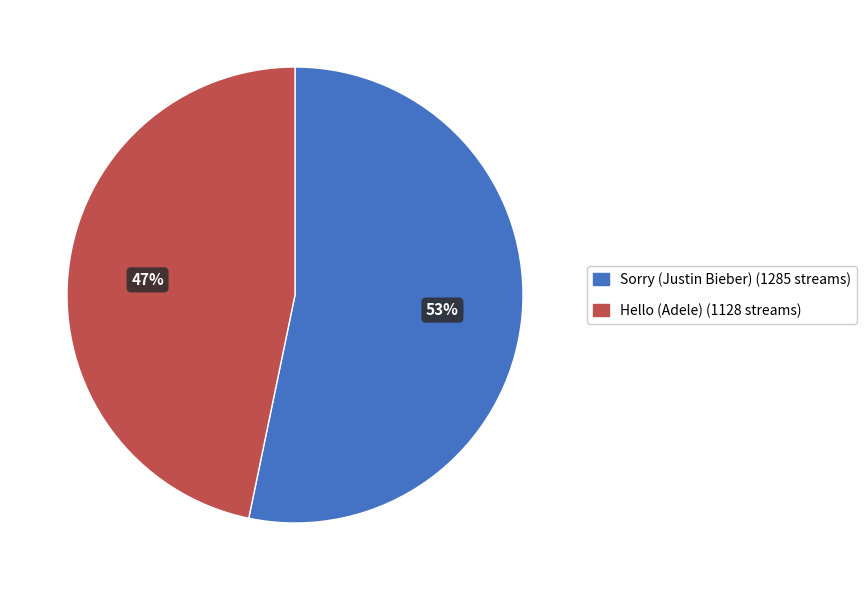

Which slice is the smallest?

Hello (Adele)